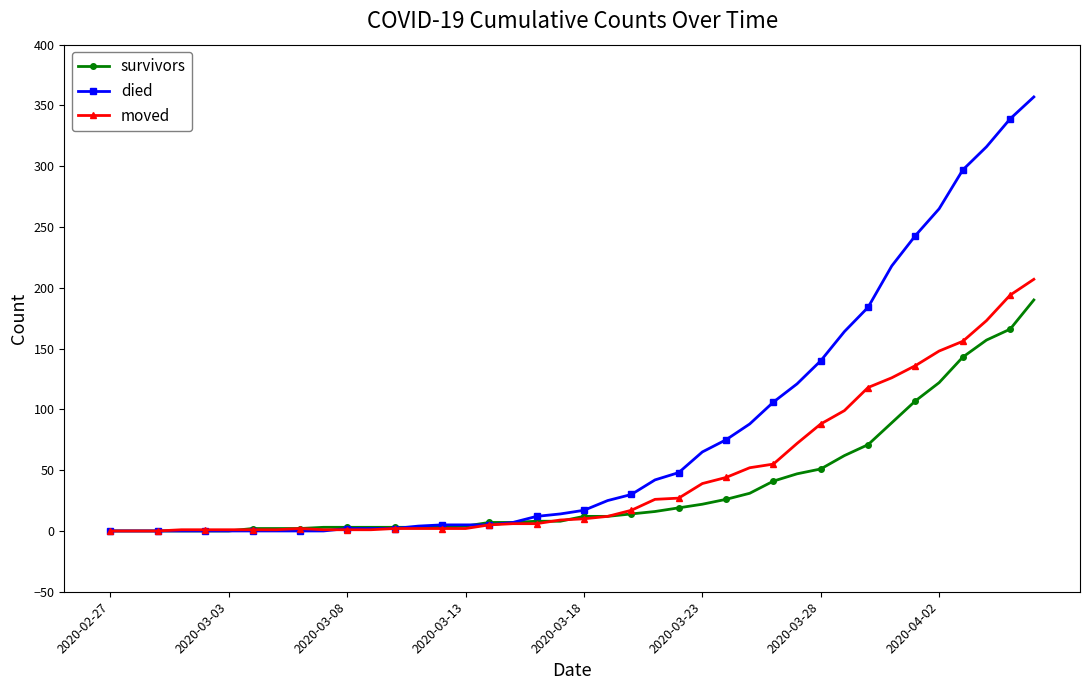

What is the maximum value shown in the chart?

357